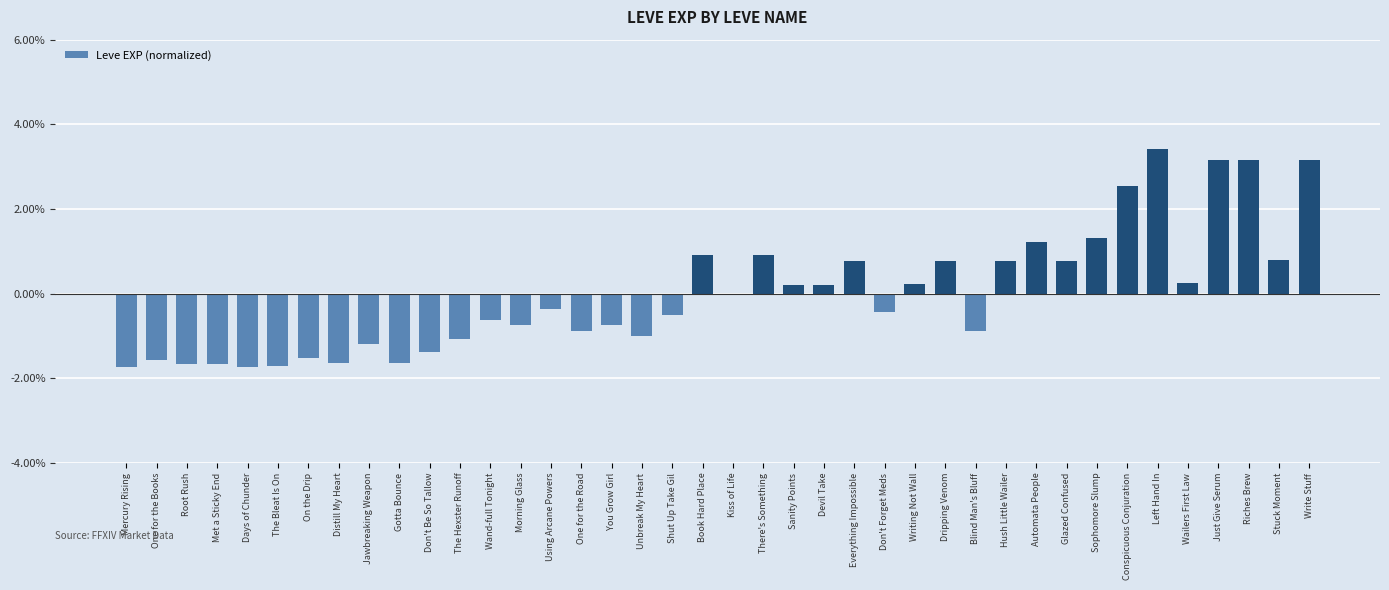

What is the maximum value shown in the chart?

3.4